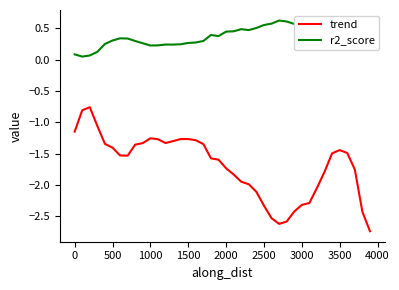

True or false: trend and r2_score intersect in this chart.

False